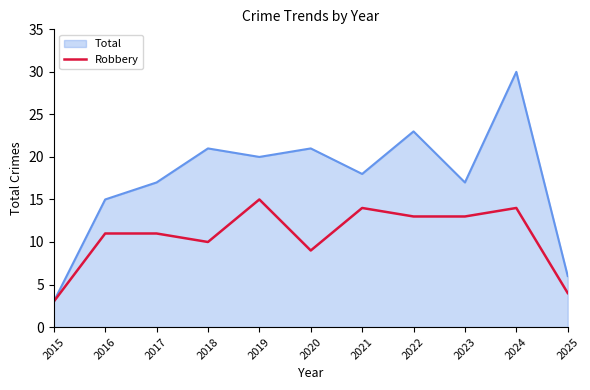

What is the total value across all series at 2017?

28